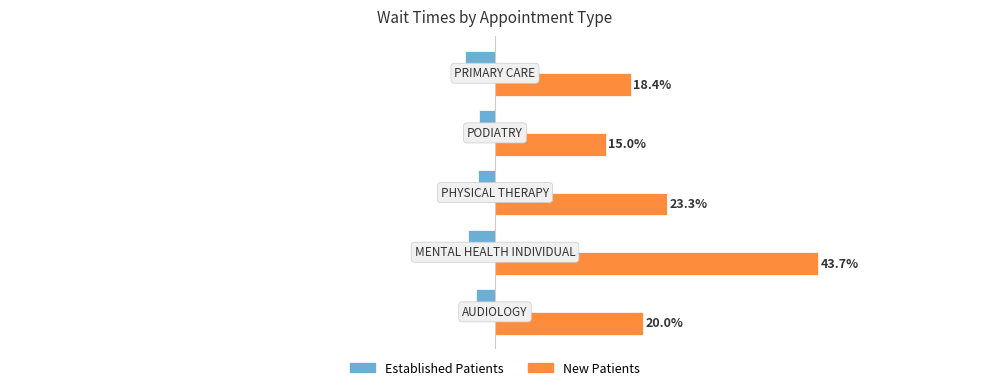

Which series has the widest spread of values?

New Patients